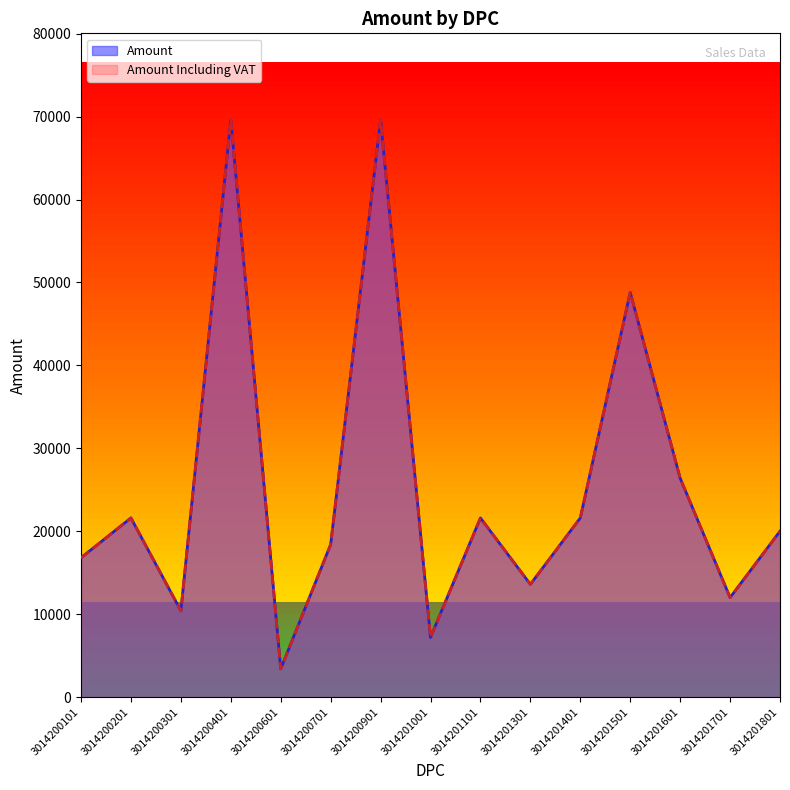

What is the highest value of the Amount series?

69600